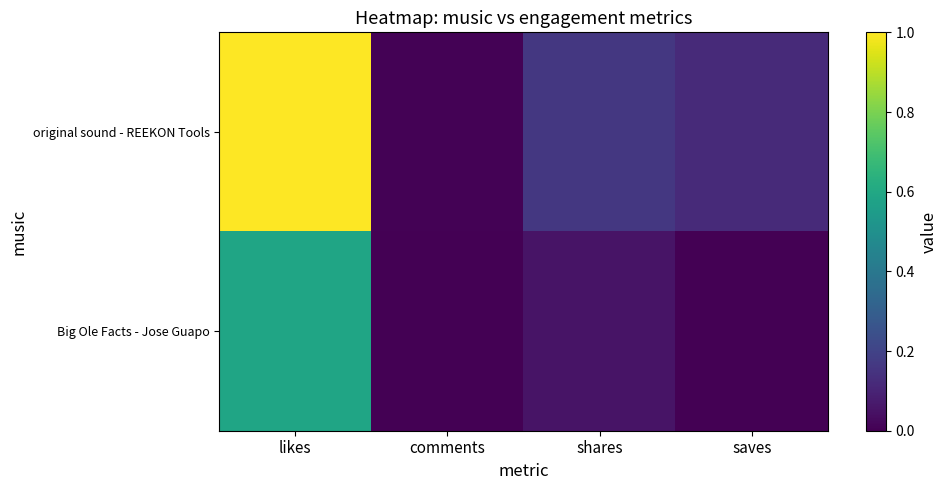

Rank the series by their average value, from lowest to highest.

Big Ole Facts - Jose Guapo, original sound - REEKON Tools